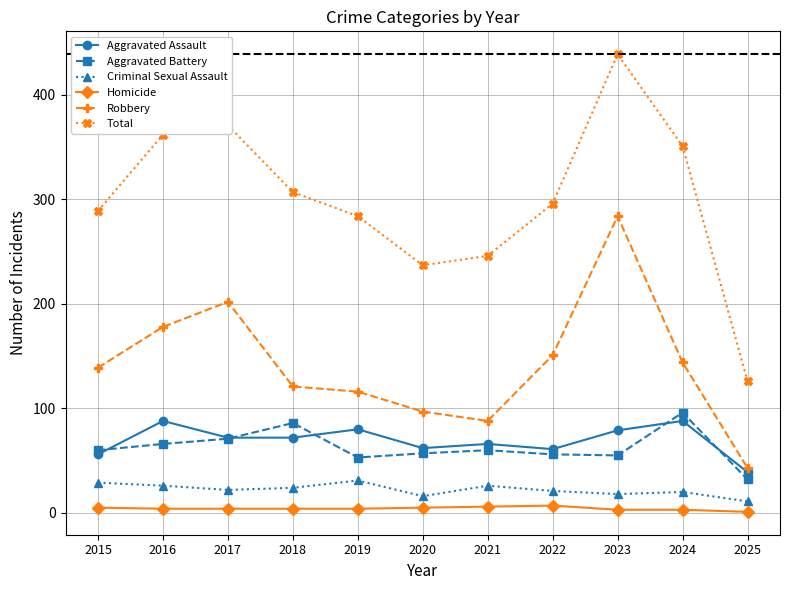

In Aggravated Assault, how many points are higher than both neighbors (excluding endpoints)?

4